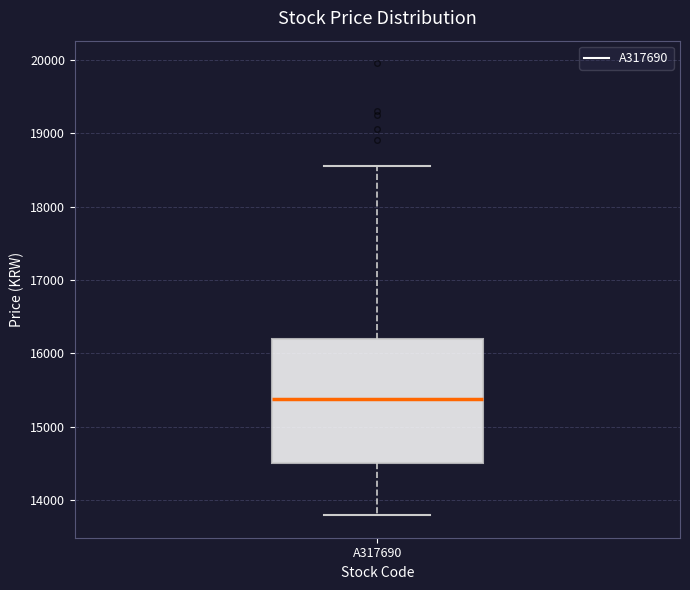

Read this box plot against the y-axis: the position of the median line, the range covered by the box, and the ends of both whiskers. The values are not printed on the chart, so give them approximately, as read against the axis.

median 15400, box 14500 to 16200, whiskers 13800 to 18600